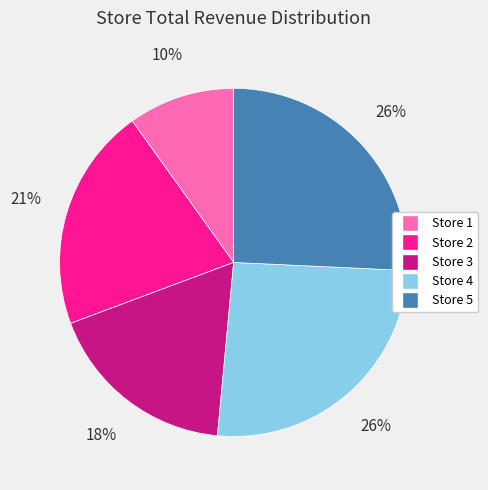

Is it true that Store 2 is 21% of the pie?

True